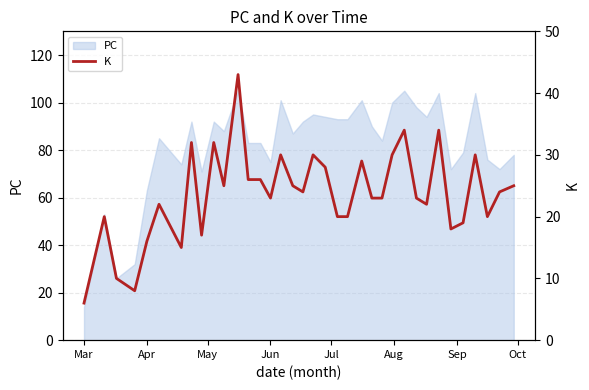

Where is PC nearest to the value 59?

Apr